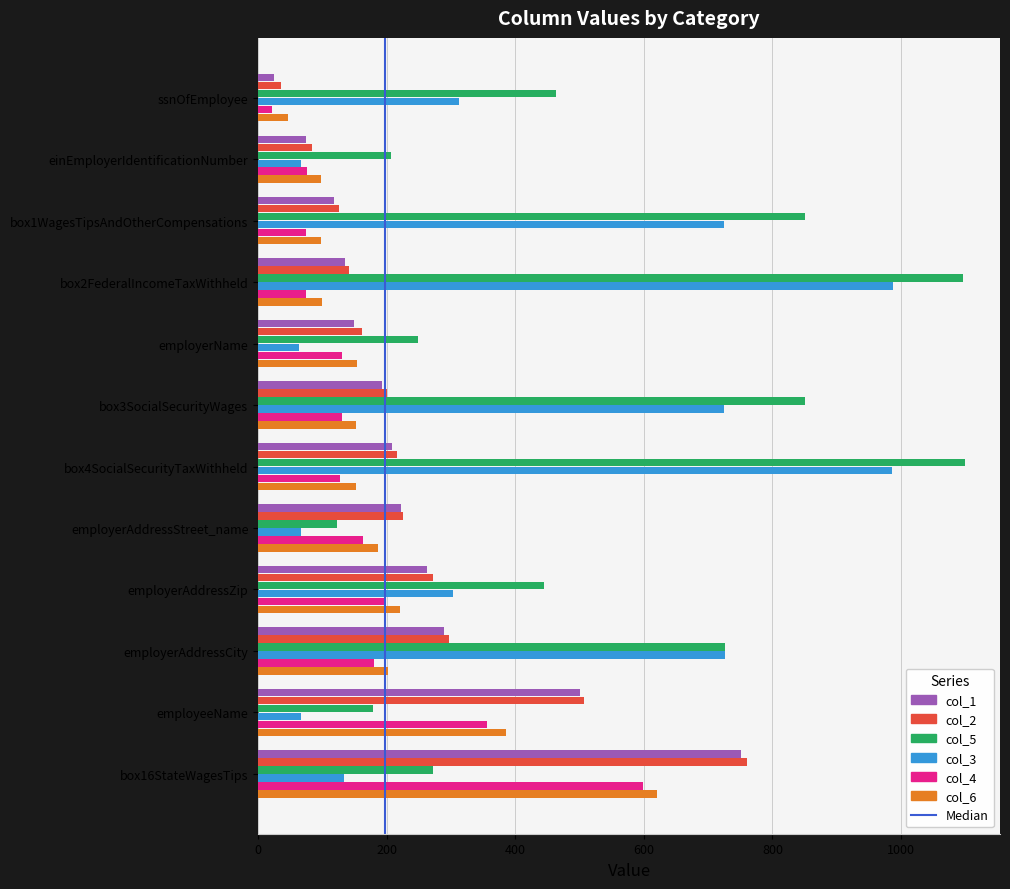

Which series has the largest range (max minus min)?

col_5